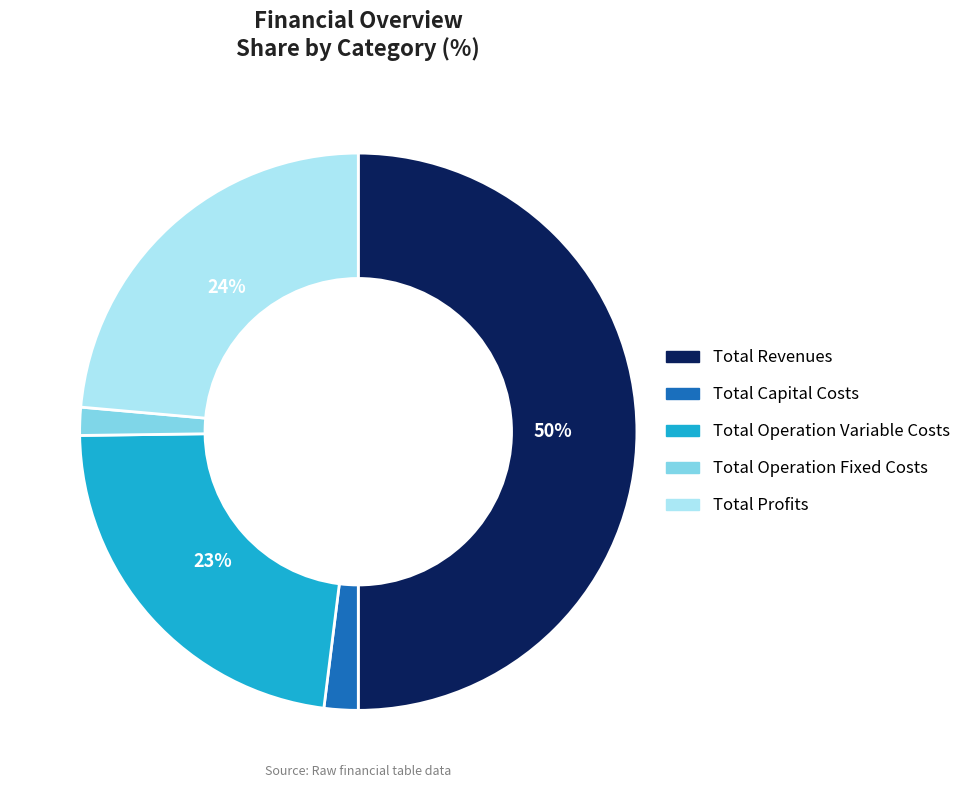

True or false: Total Capital Costs accounts for 2% of the total.

True